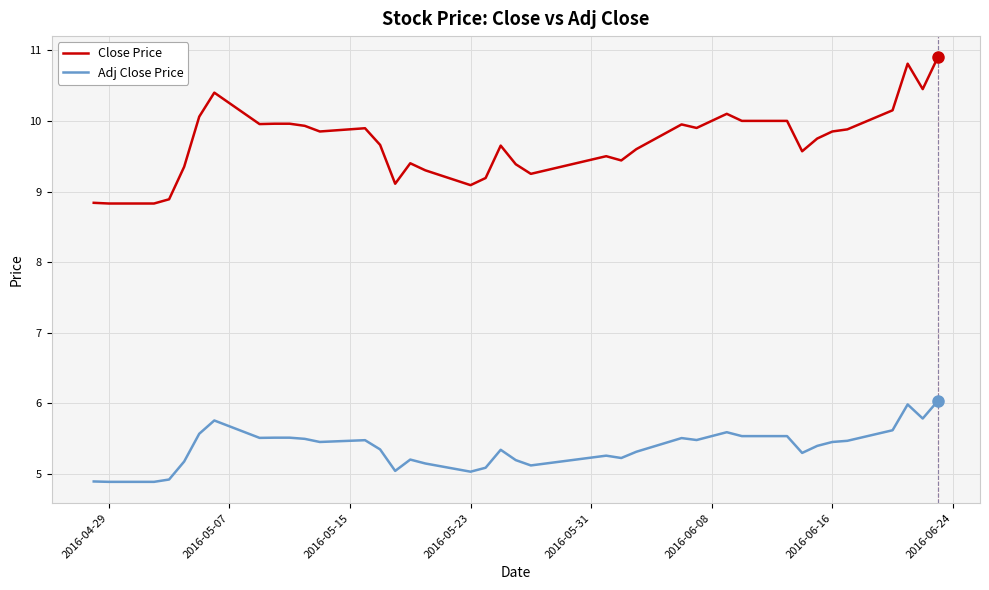

Which series has the largest total across all categories?

Close Price